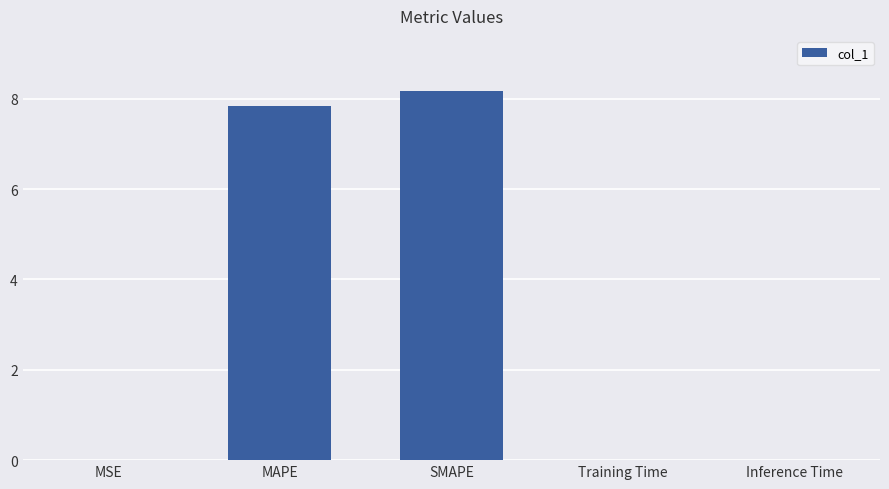

The chart shows a value of 0.0 at Inference Time. True or false?

True